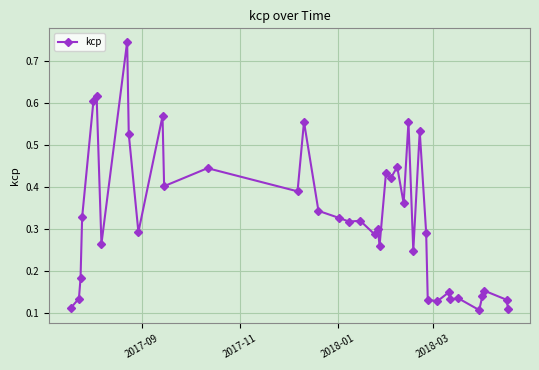

True or false: there are more than 1 points higher than both neighbors.

True